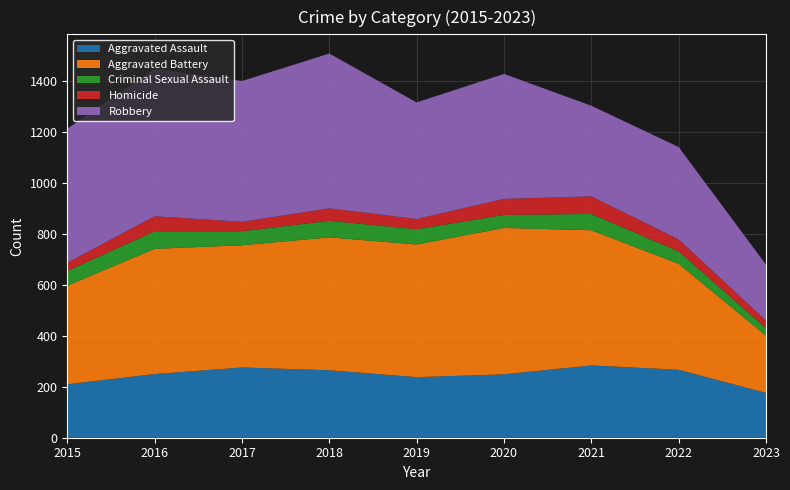

Reading left to right, list all the values displayed in this chart.

Aggravated Assault: 210	250	276	265	238	249	284	267	176
Aggravated Battery: 387	492	480	522	521	575	531	416	225
Criminal Sexual Assault: 58	69	55	65	60	51	64	49	29
Homicide: 32	59	37	49	40	63	69	47	30
Robbery: 527	579	553	608	458	491	356	363	220